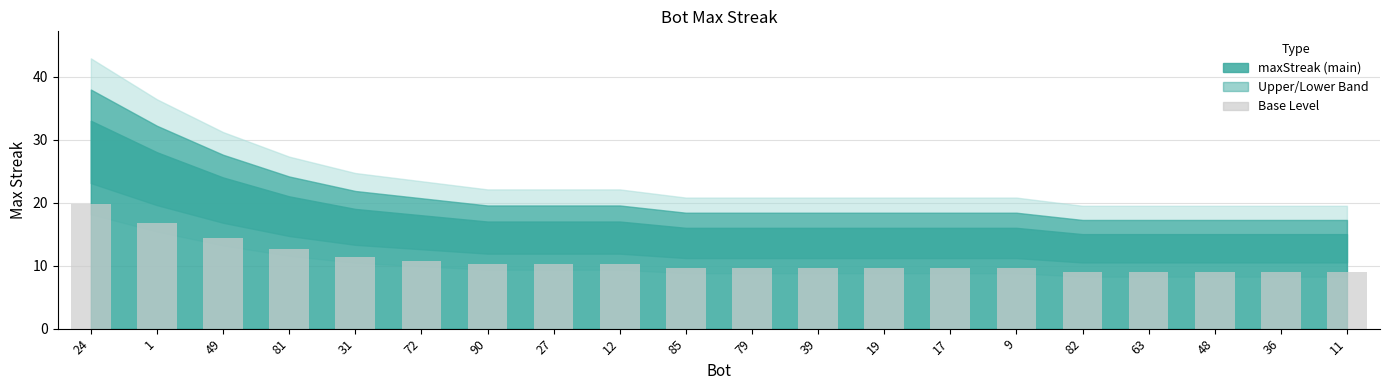

The value at 82 is 9.0. True or false?

True